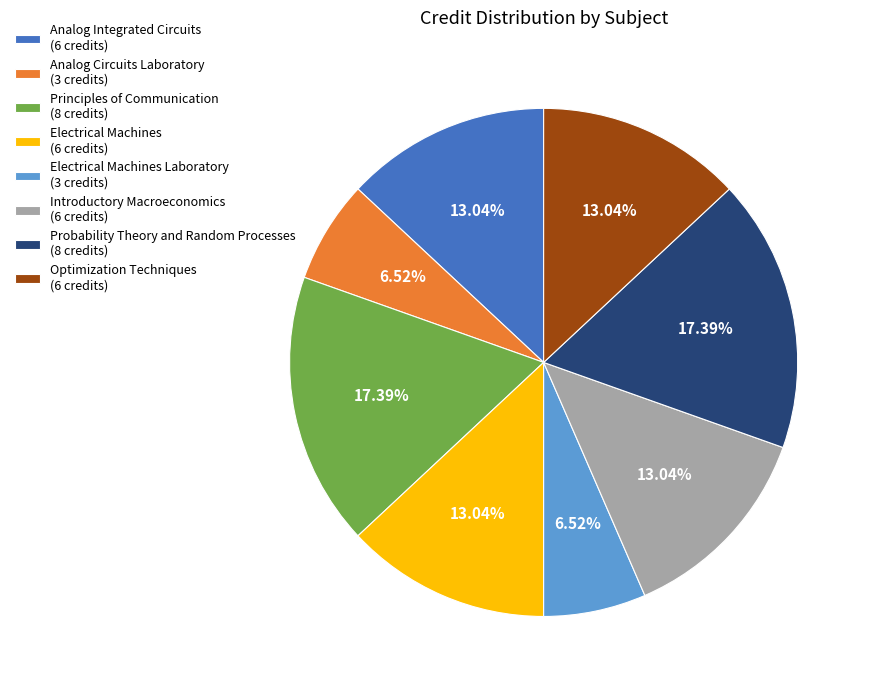

How many slices are in this pie chart?

8